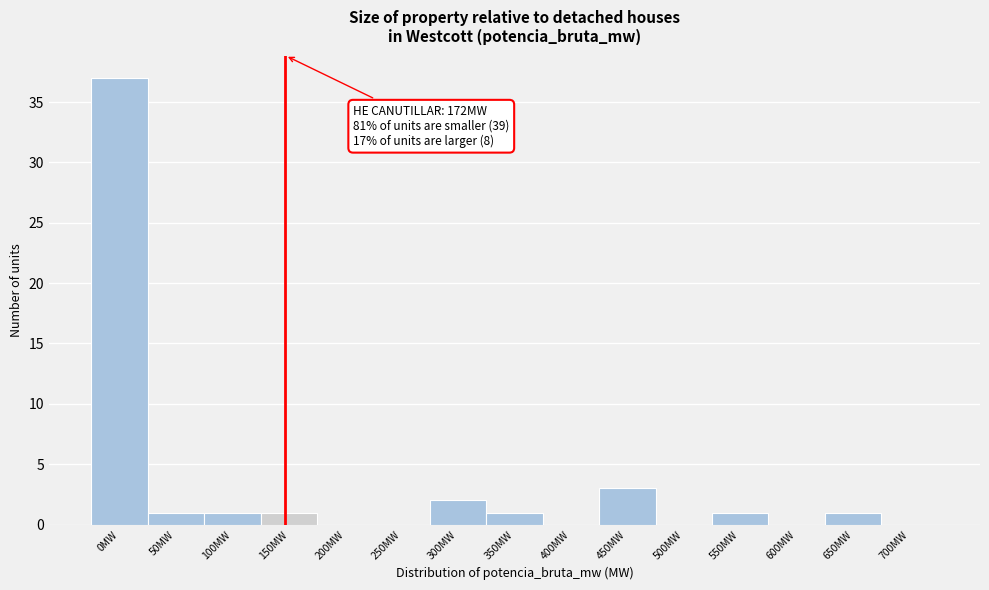

Reading right to left, transcribe all the data shown in this chart.

700MW=0	650MW=1	600MW=0	550MW=1	500MW=0	450MW=3	400MW=0	350MW=1	300MW=2	250MW=0	200MW=0	150MW=1	100MW=1	50MW=1	0MW=37